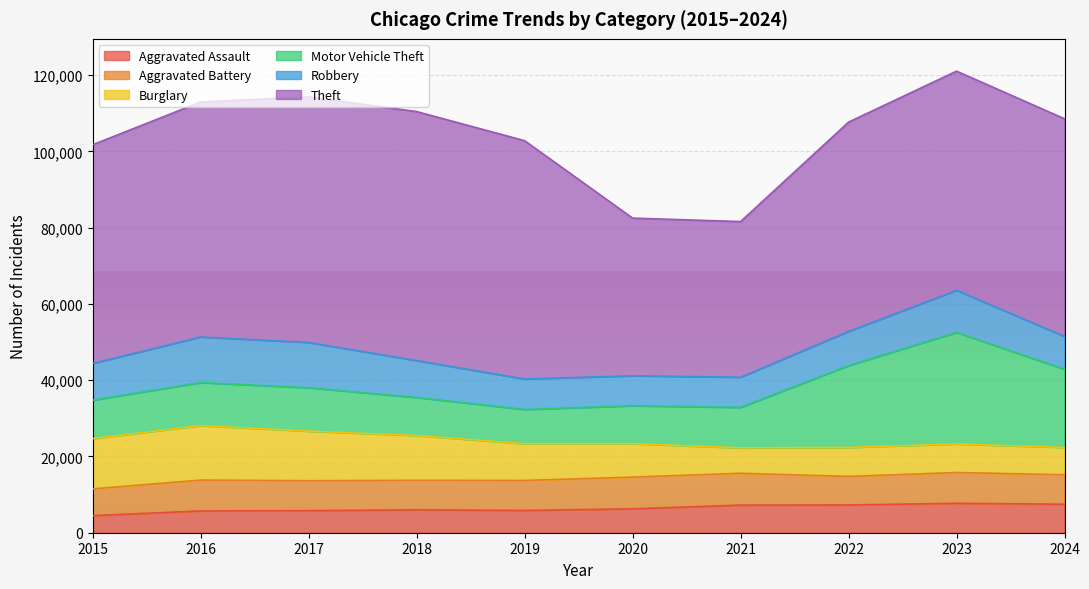

How many lines are shown in the chart?

6